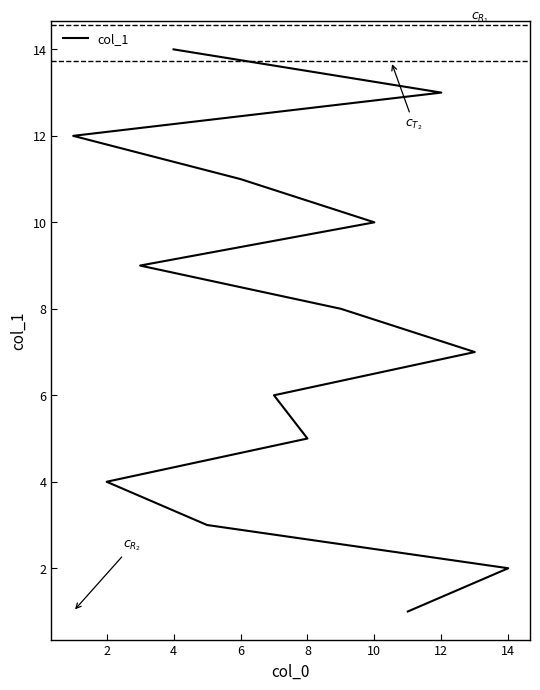

Reading right to left, transcribe all the data shown in this chart.

14	13	12	11	10	9	8	7	6	5	4	3	2	1